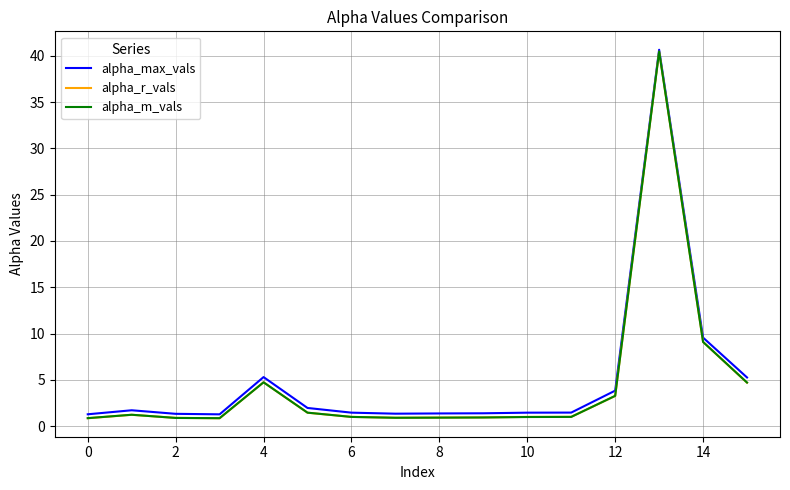

What is the maximum value shown in the chart?

40.6